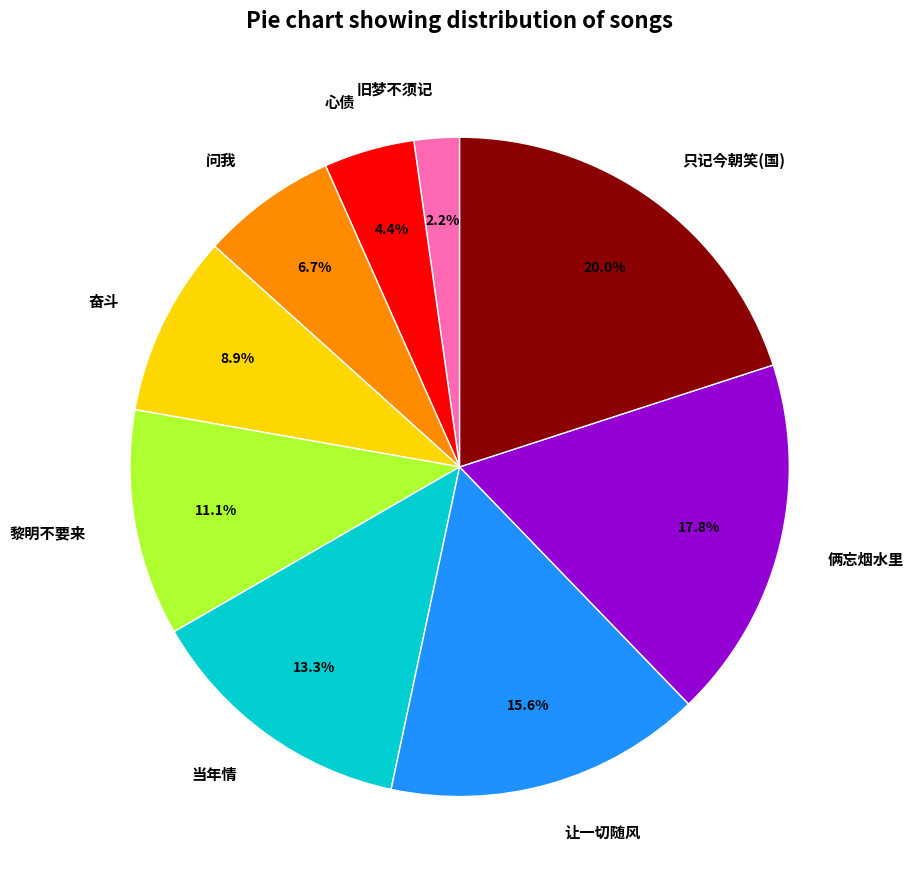

True or false: 只记今朝笑(国) accounts for 20% of the total.

True